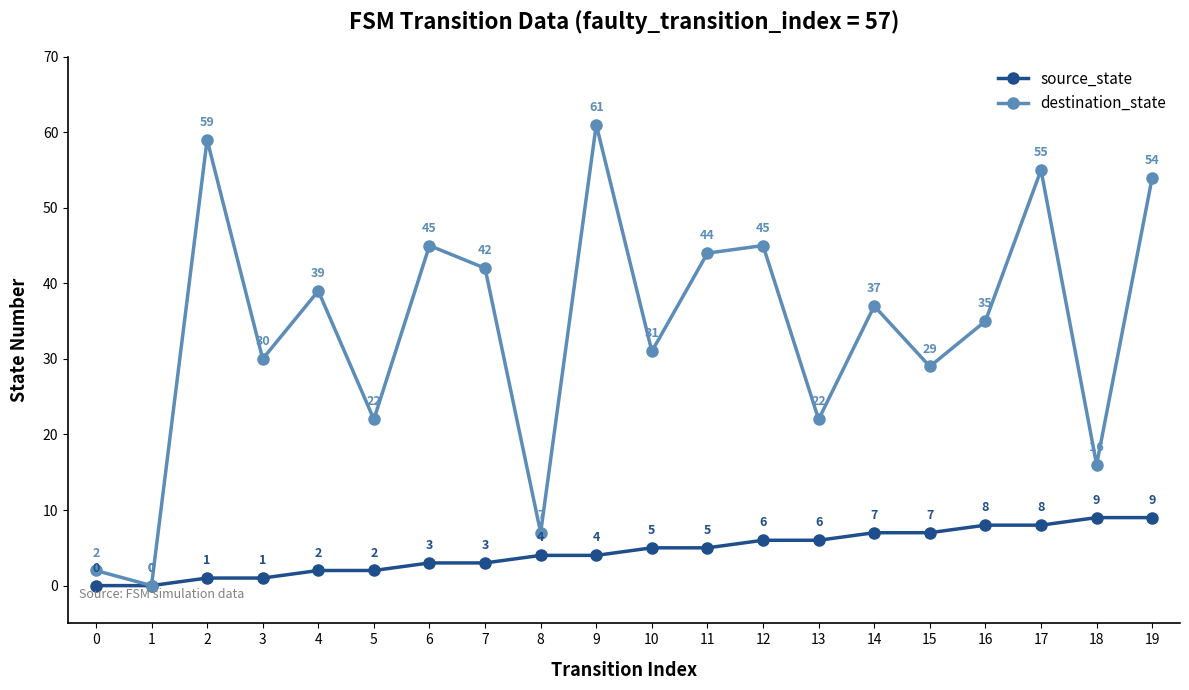

Reading left to right, transcribe all the data shown in this chart.

source_state: 0	0	1	1	2	2	3	3	4	4	5	5	6	6	7	7	8	8	9	9
destination_state: 2	0	59	30	39	22	45	42	7	61	31	44	45	22	37	29	35	55	16	54